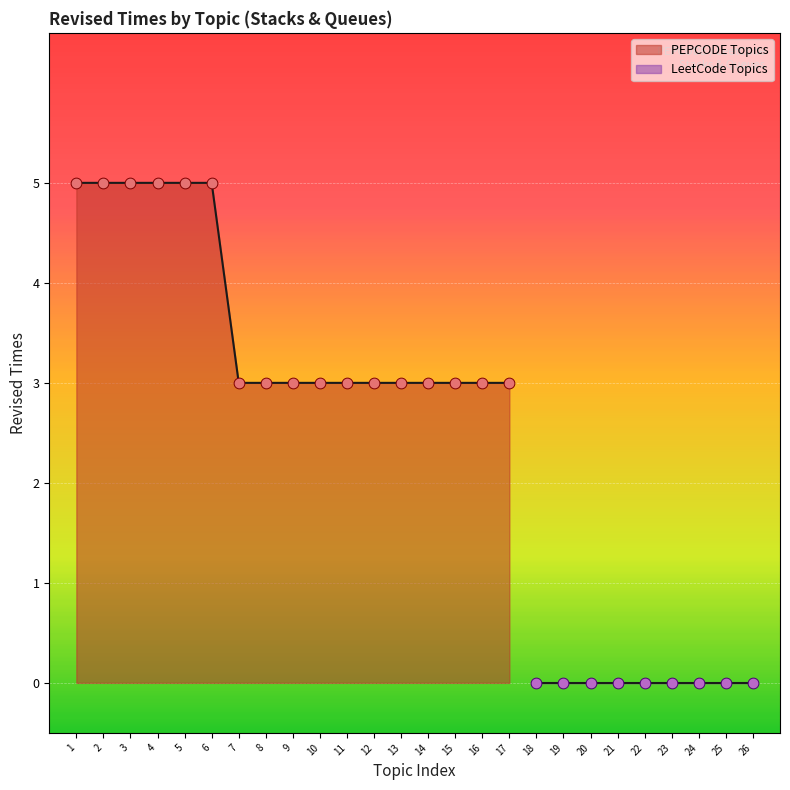

What is the ratio of the value at 15 to the value at 11?

1.0